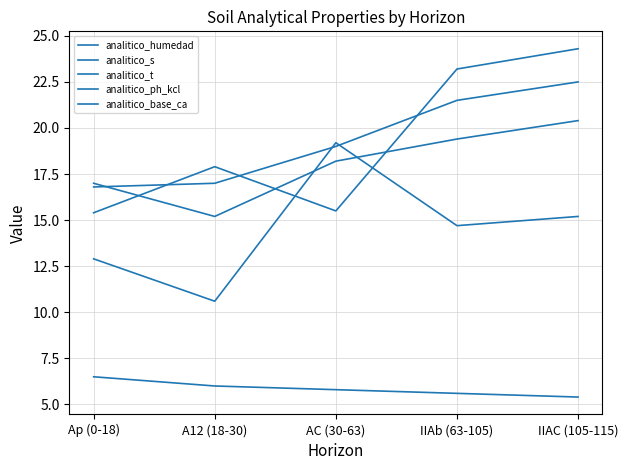

True or false: analitico_base_ca has a value of 10.6 at A12 (18-30).

True